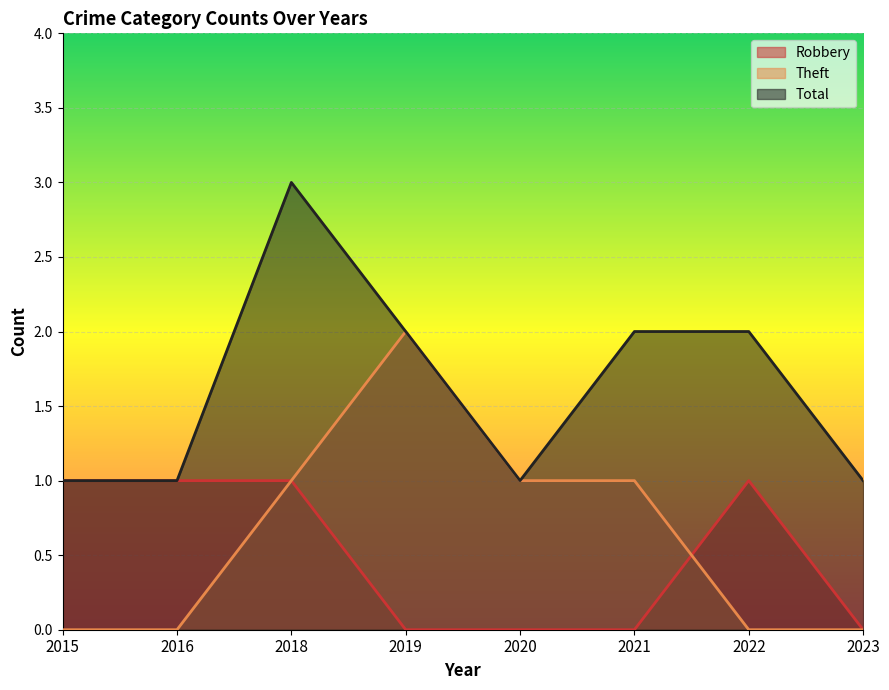

What is the value of the Robbery point at the 7th from the left?

1